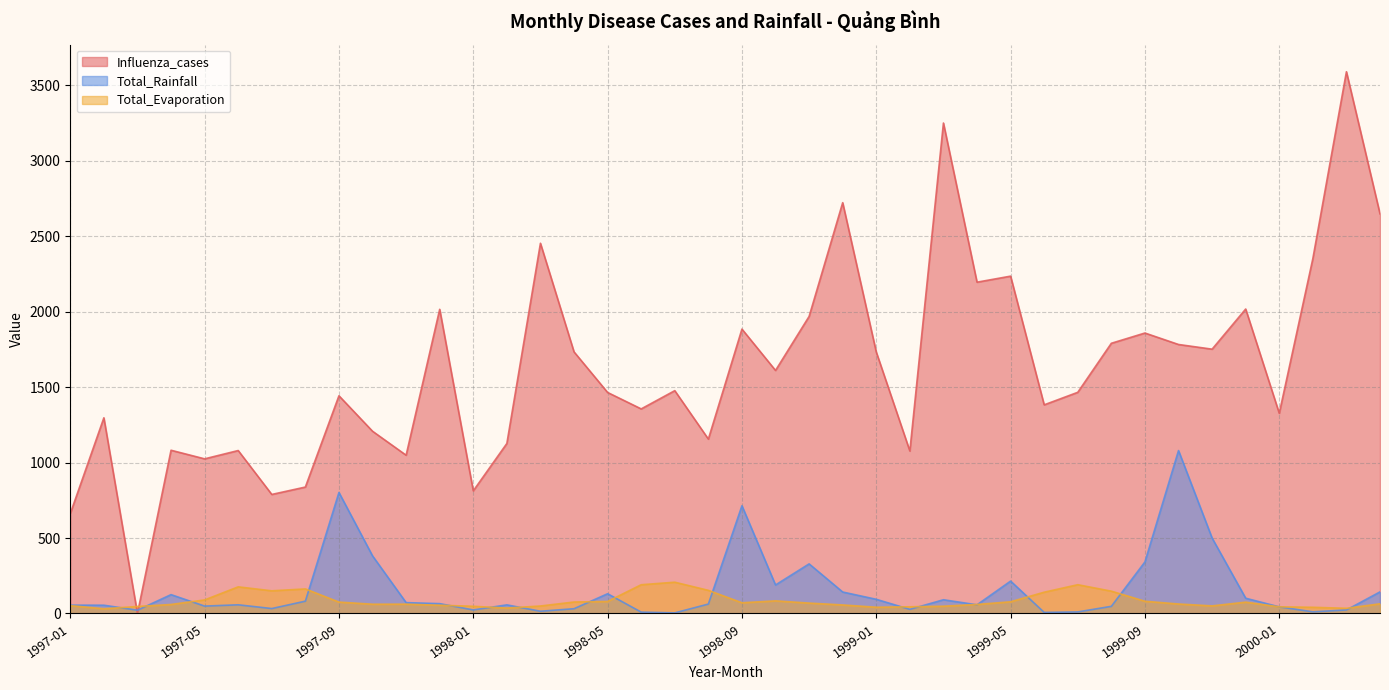

True or false: Influenza_cases has a value of 1554.6 at 1998-08.

False